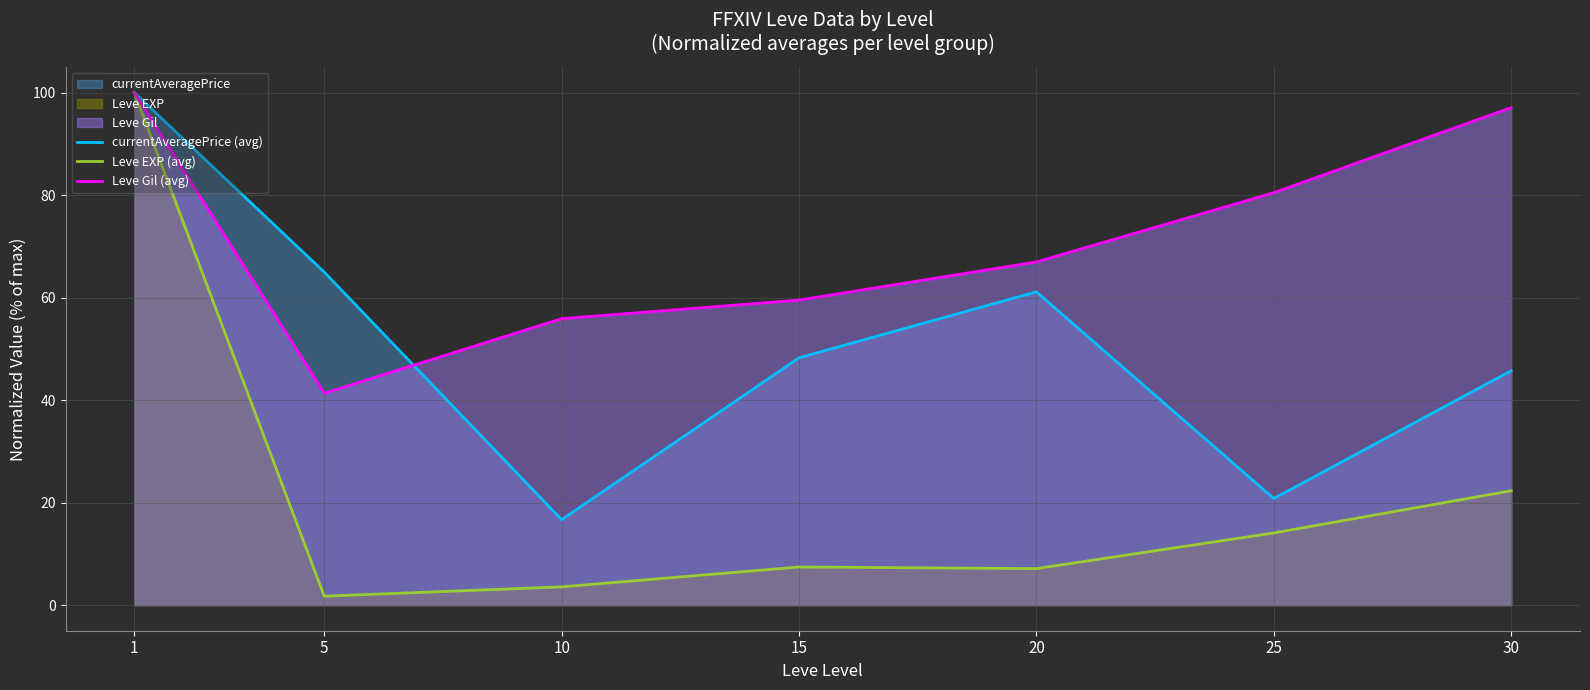

Reading right to left, list all the values displayed in this chart.

currentAveragePrice (avg): 45.7	20.8	61.1	48.3	16.7	65.0	100.0
Leve EXP (avg): 22.3	14.1	7.1	7.4	3.6	1.7	100.0
Leve Gil (avg): 97.1	80.5	67.0	59.5	55.9	41.3	100.0